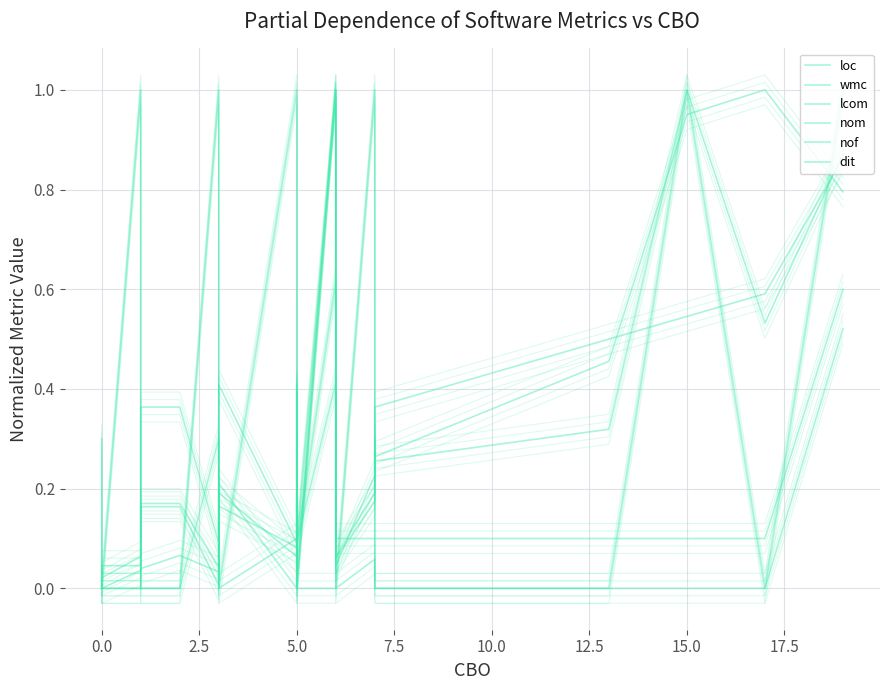

Reading left to right, what are all the values shown in this chart?

loc: 0.0	0.0	0.0	0.0	0.1	0.1	0.0	0.2	0.1	0.2	0.1	0.4	0.1	0.2	0.3	0.3	0.5	1.0	1.0	0.8
wmc: 0.0	0.0	0.1	0.2	0.2	0.2	0.0	0.2	0.1	0.2	0.1	0.6	0.1	0.2	0.3	0.3	0.3	1.0	0.5	0.9
lcom: 0.0	0.0	0.0	0.2	0.2	0.2	0.0	0.2	0.0	0.1	0.0	1.0	0.0	0.1	0.0	0.0	0.0	0.0	0.0	0.5
nom: 0.0	0.0	0.0	0.4	0.4	0.4	0.1	0.4	0.1	0.4	0.1	1.0	0.0	0.2	0.4	0.4	0.5	0.5	0.6	0.9
nof: 0.3	0.0	0.0	0.0	0.0	0.0	0.3	0.0	0.1	0.4	0.0	1.0	0.1	0.1	0.1	0.1	0.1	0.1	0.1	0.6
dit: 0.0	0.0	1.0	0.0	0.0	0.0	1.0	0.0	1.0	0.0	0.0	0.0	0.0	1.0	0.0	0.0	0.0	1.0	0.0	1.0